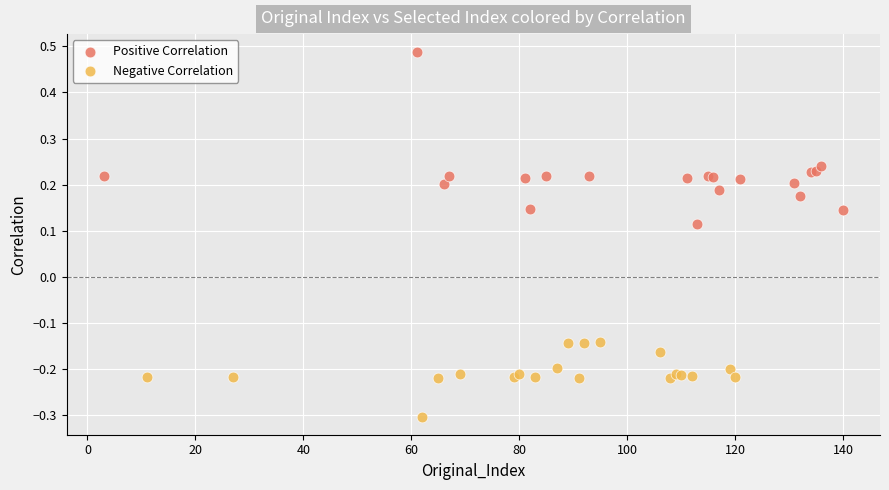

Which series reaches the maximum Y coordinate?

Positive Correlation